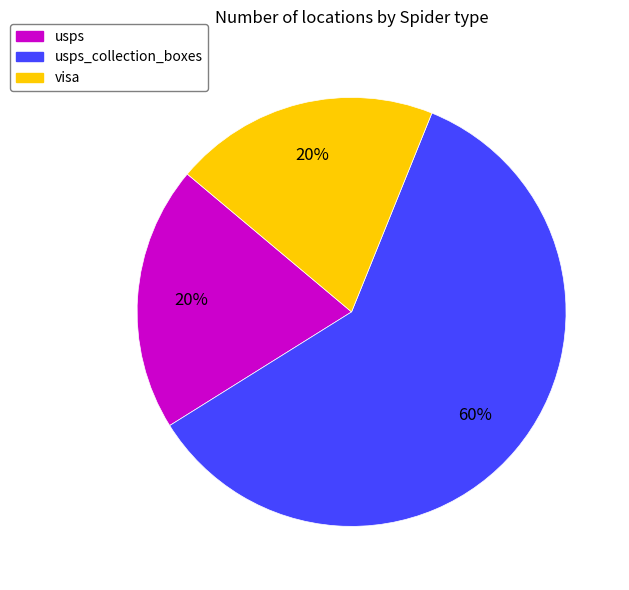

To the nearest percent, what is the average slice percentage?

33%